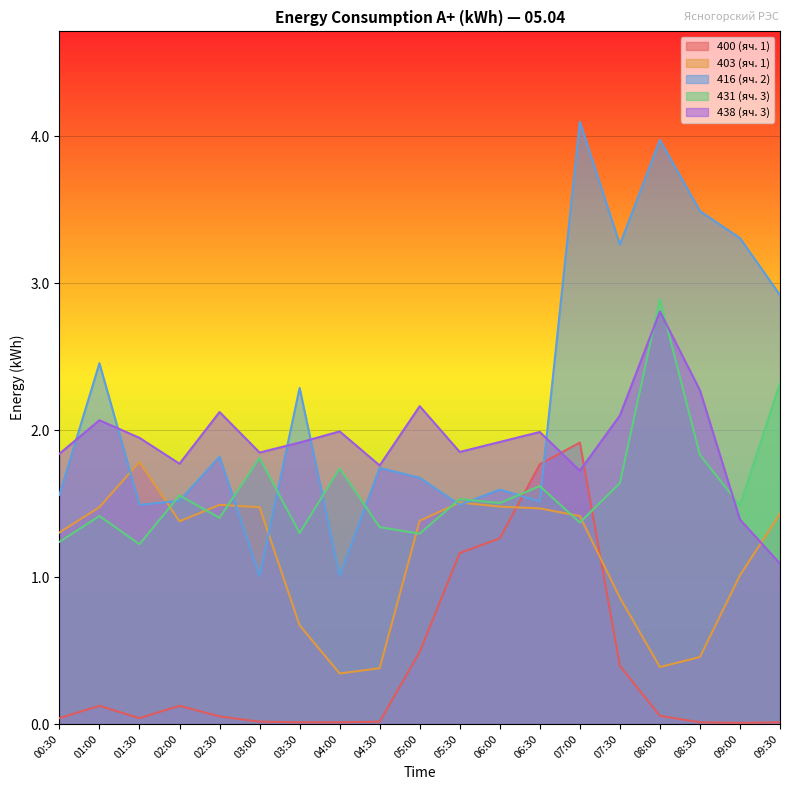

What are all the series names shown in the legend?

400 (яч. 1), 403 (яч. 1), 416 (яч. 2), 431 (яч. 3), 438 (яч. 3)